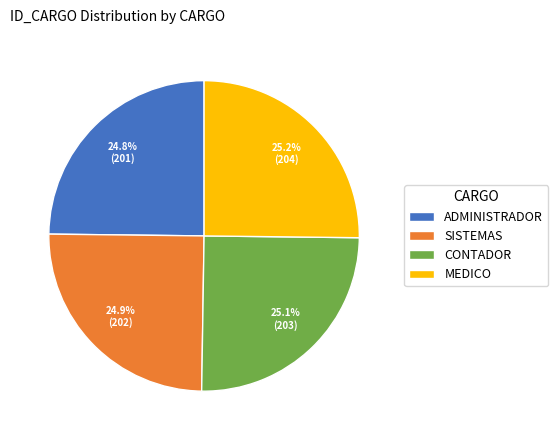

How many slices are in this pie chart?

4